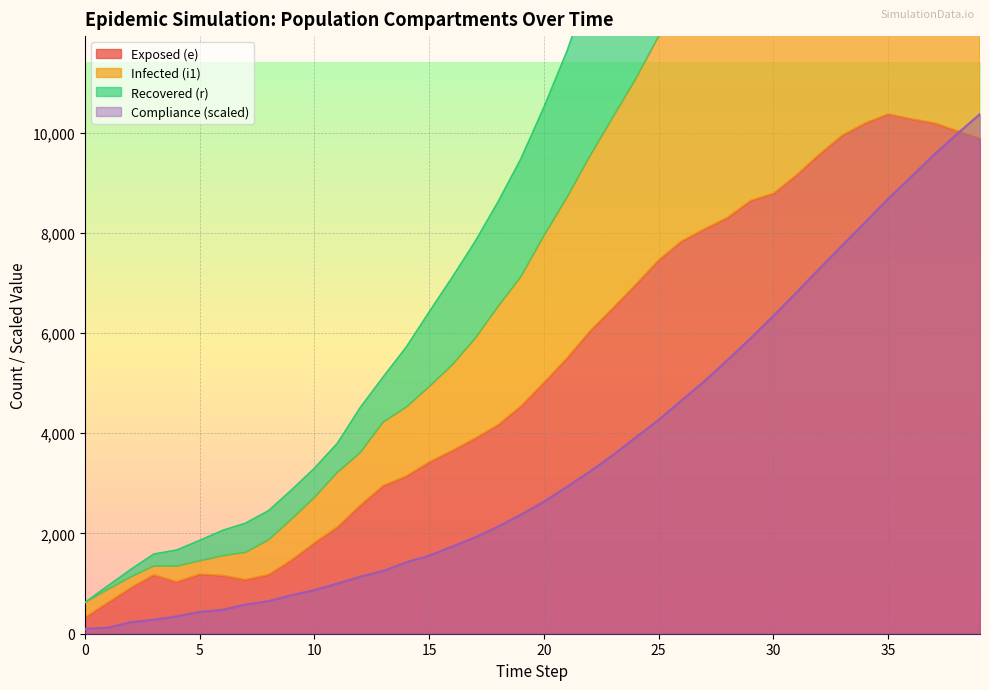

What is the maximum value shown in the chart?

40781.0